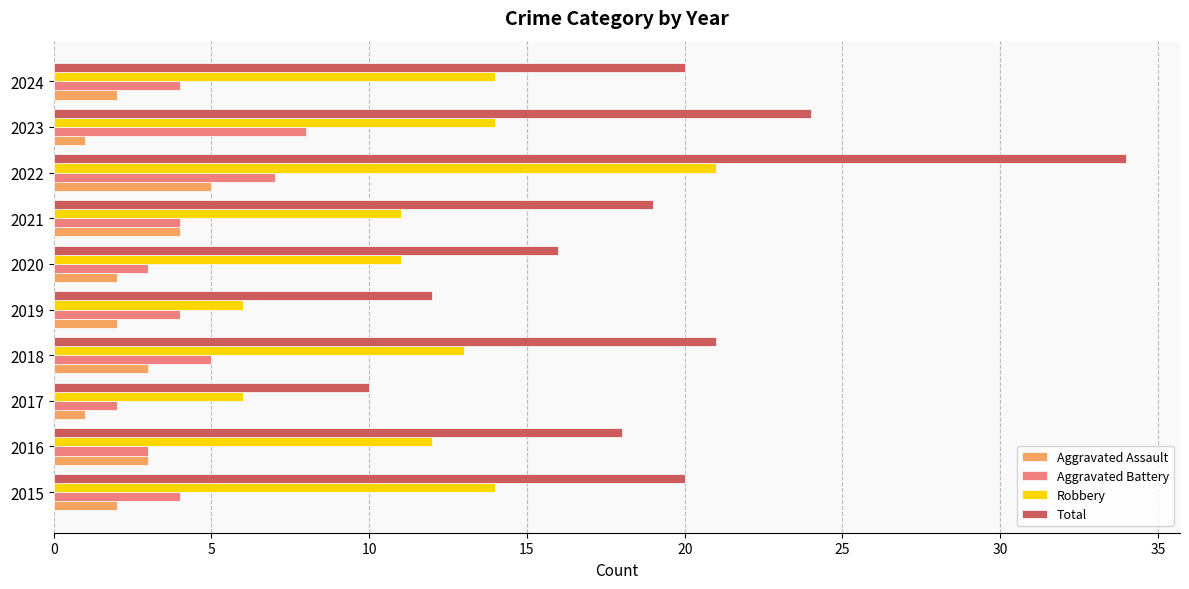

What is the greatest value displayed?

34